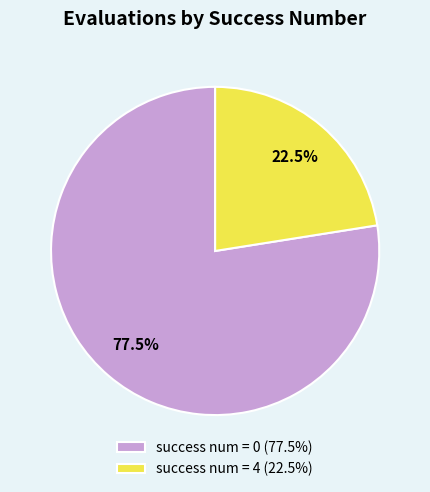

Which category has the biggest portion of the pie?

success num = 0 (77.5%)